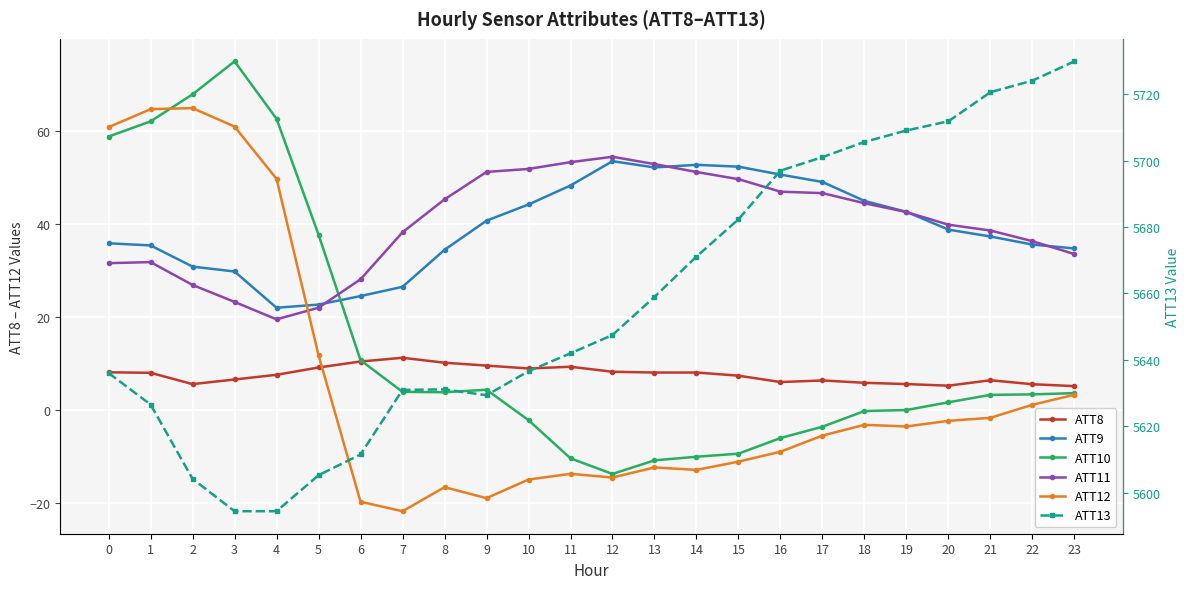

True or false: ATT11 has more than 2 points higher than both neighbors.

False